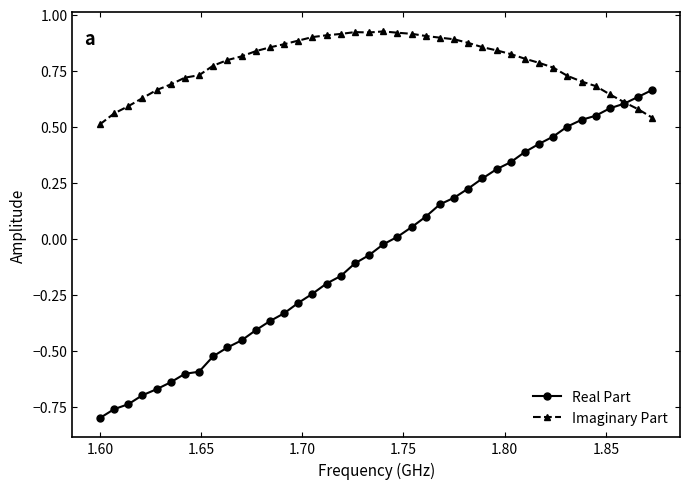

Which series has the largest total across all categories?

Imaginary Part